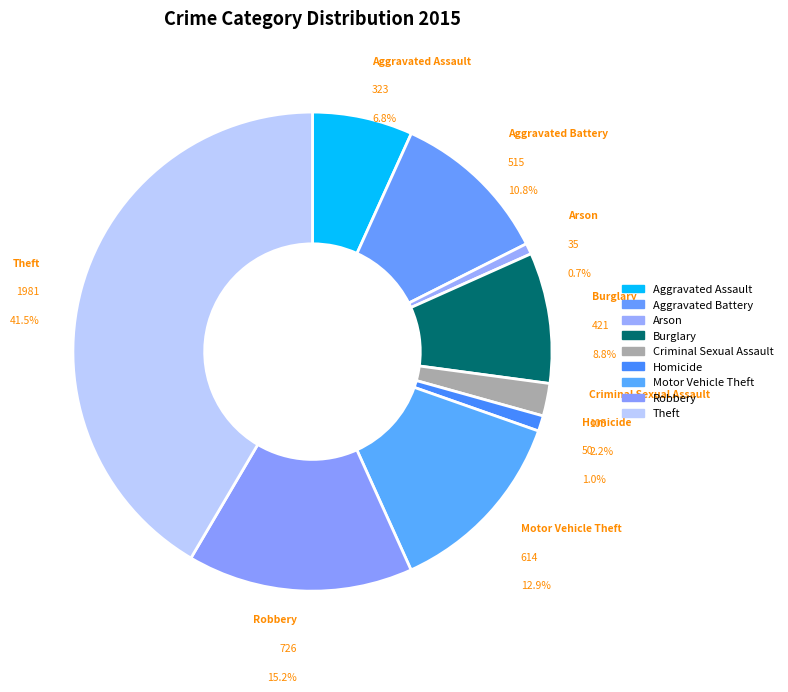

Is Robbery the majority of the pie?

No